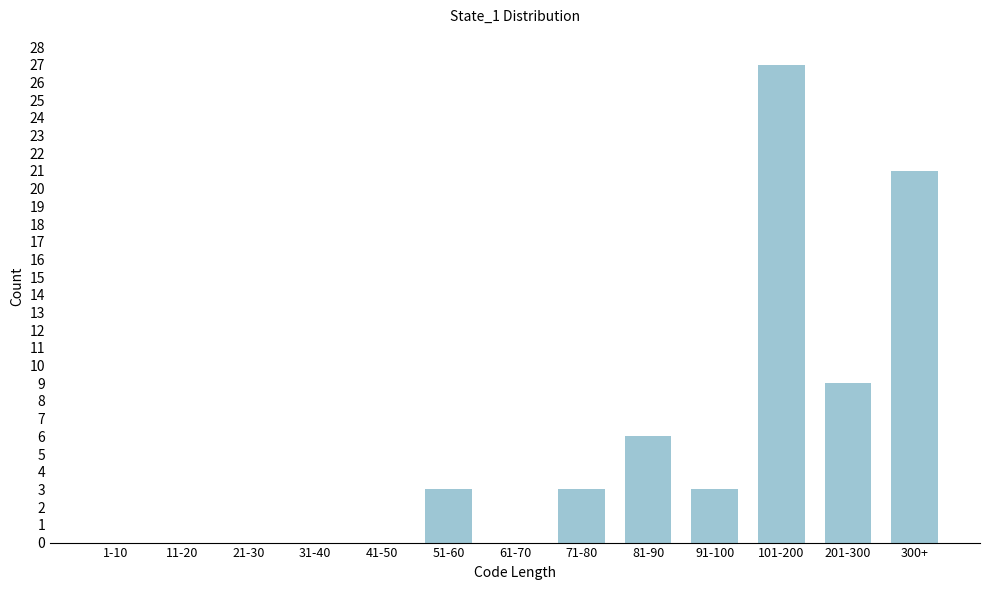

The value at 71-80 is 1. True or false?

False